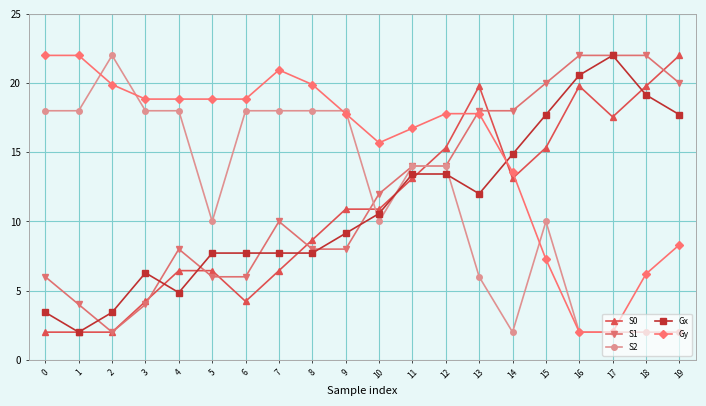

Count the number of data series in this chart.

5